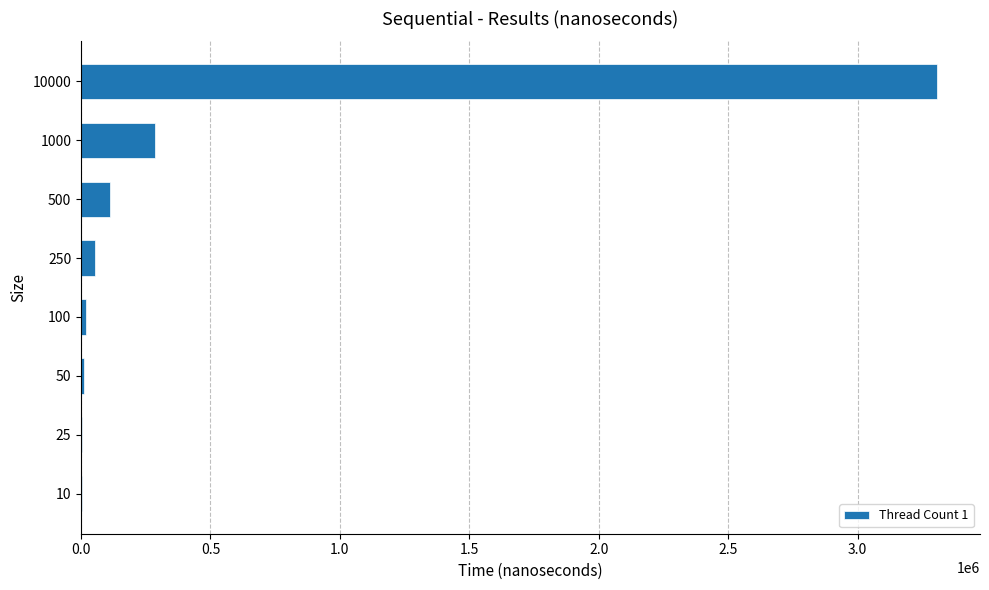

The value at 500 is 112700. True or false?

True